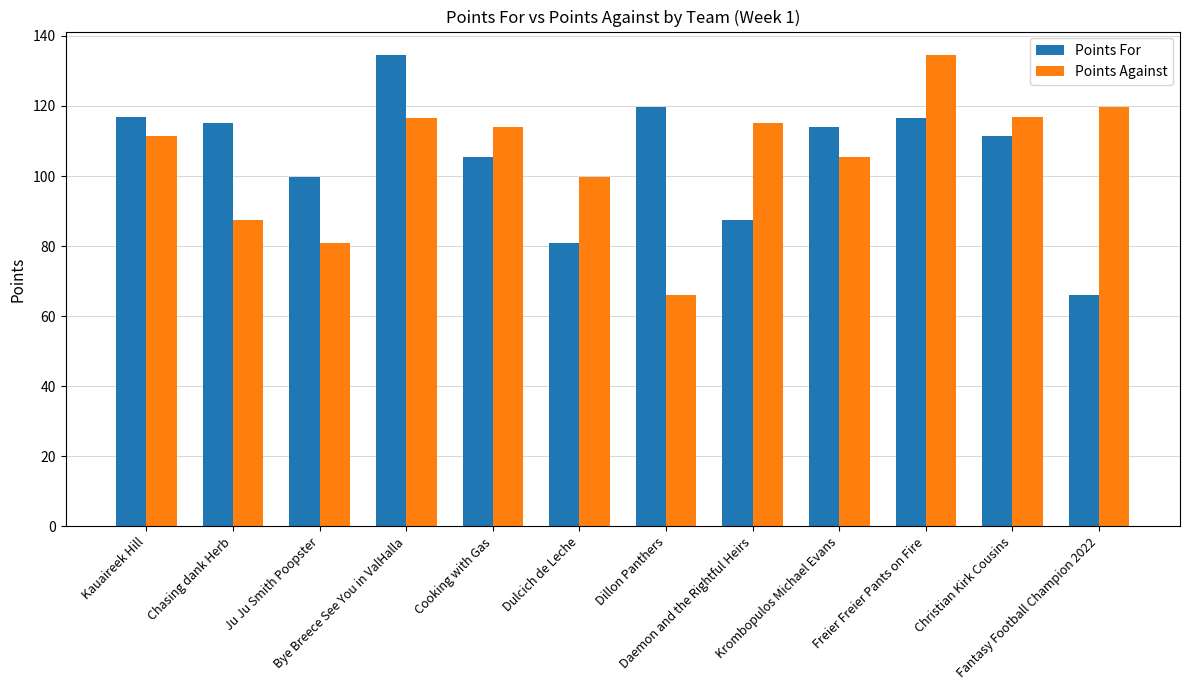

What is the label of the 8th bar from the right?

Cooking with Gas